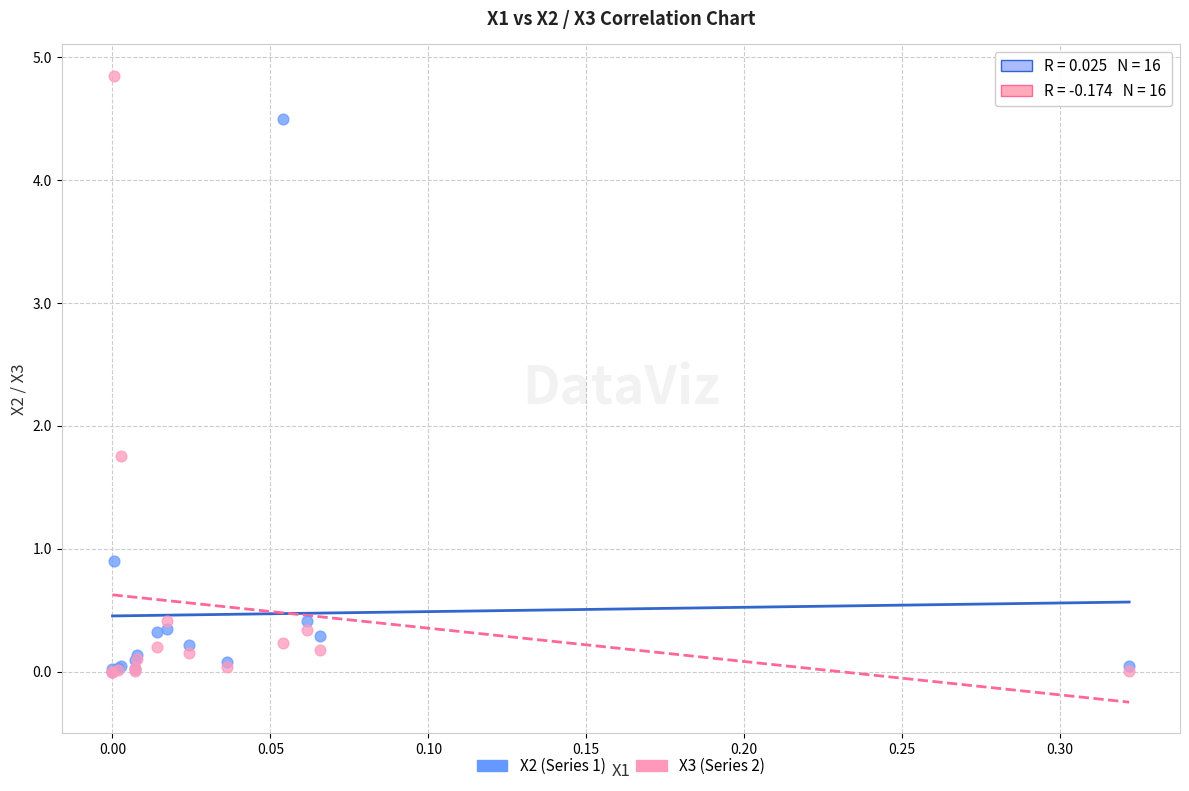

What are all the series names shown in the legend?

X2 (Series 1), X3 (Series 2)